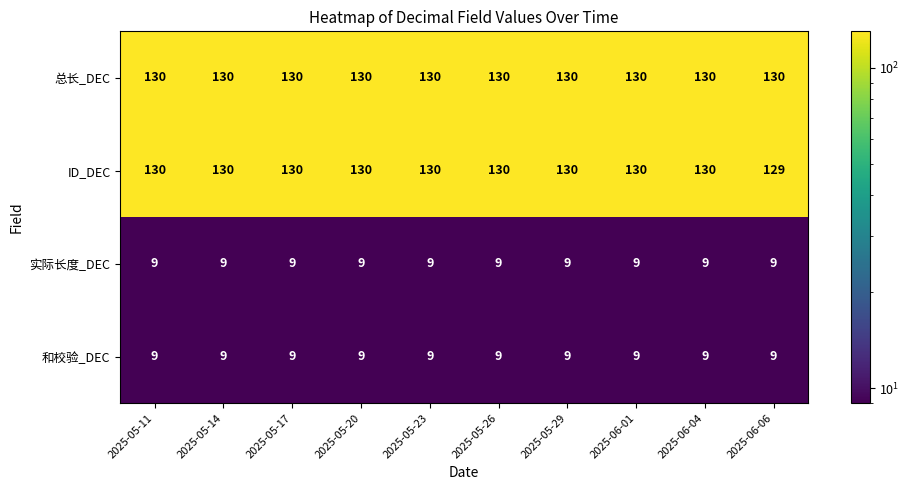

Is it true that 总长_DEC equals 219 at 2025-06-01?

False